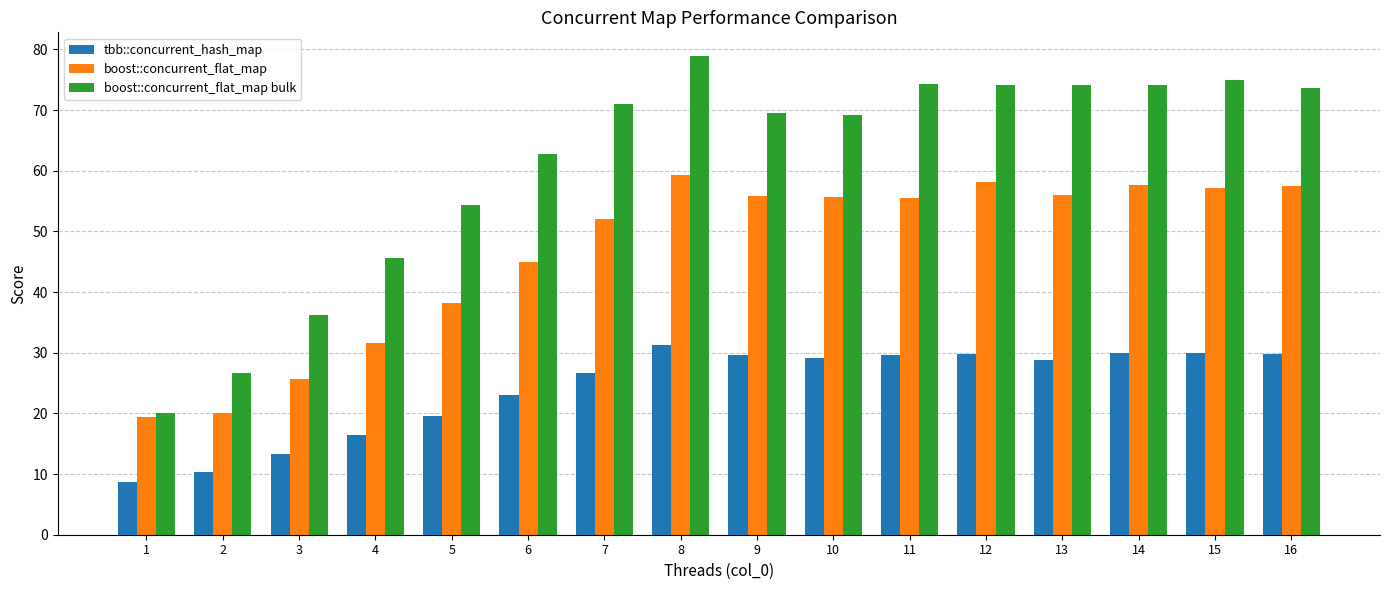

What is the value of the boost::concurrent_flat_map bulk bar at the 4th from the left?

45.6